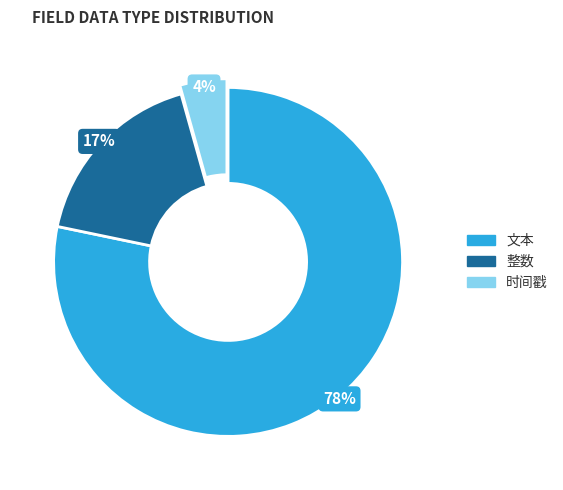

Between 时间戳 and 文本, which is larger?

文本